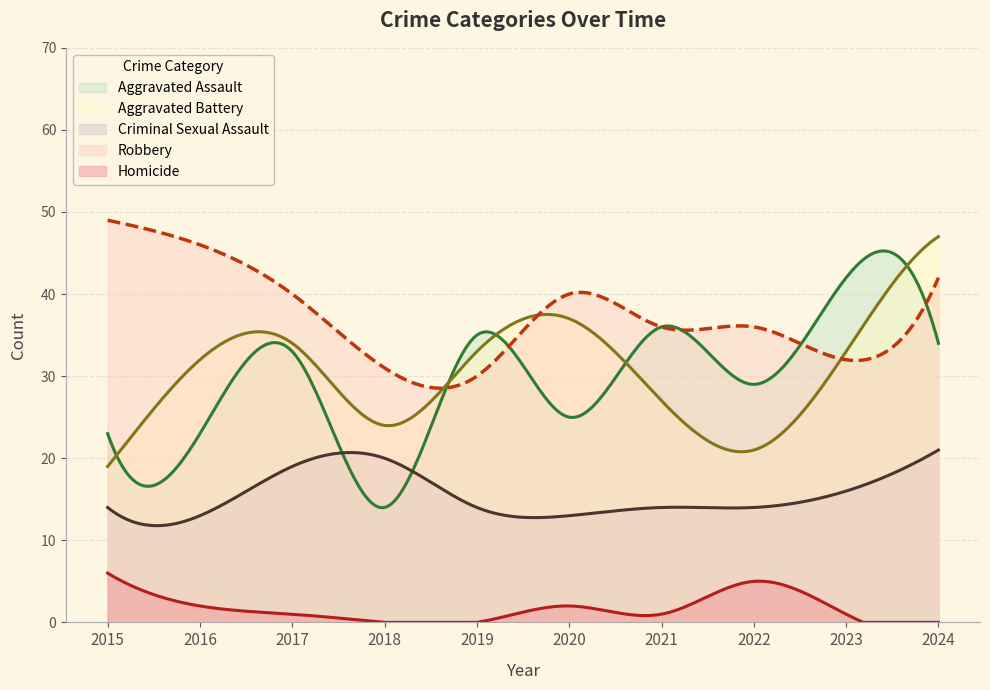

Reading left to right, extract all data points from this chart.

Aggravated Assault: 2015=23	2016=23	2017=33	2018=14	2019=35	2020=25	2021=36	2022=29	2023=42	2024=34
Aggravated Battery: 2015=19	2016=32	2017=34	2018=24	2019=33	2020=37	2021=27	2022=21	2023=33	2024=47
Criminal Sexual Assault: 2015=14	2016=13	2017=19	2018=20	2019=14	2020=13	2021=14	2022=14	2023=16	2024=21
Robbery: 2015=49	2016=46	2017=40	2018=31	2019=30	2020=40	2021=36	2022=36	2023=32	2024=42
Homicide: 2015=6	2016=2	2017=1	2018=0	2019=0	2020=2	2021=1	2022=5	2023=1	2024=0